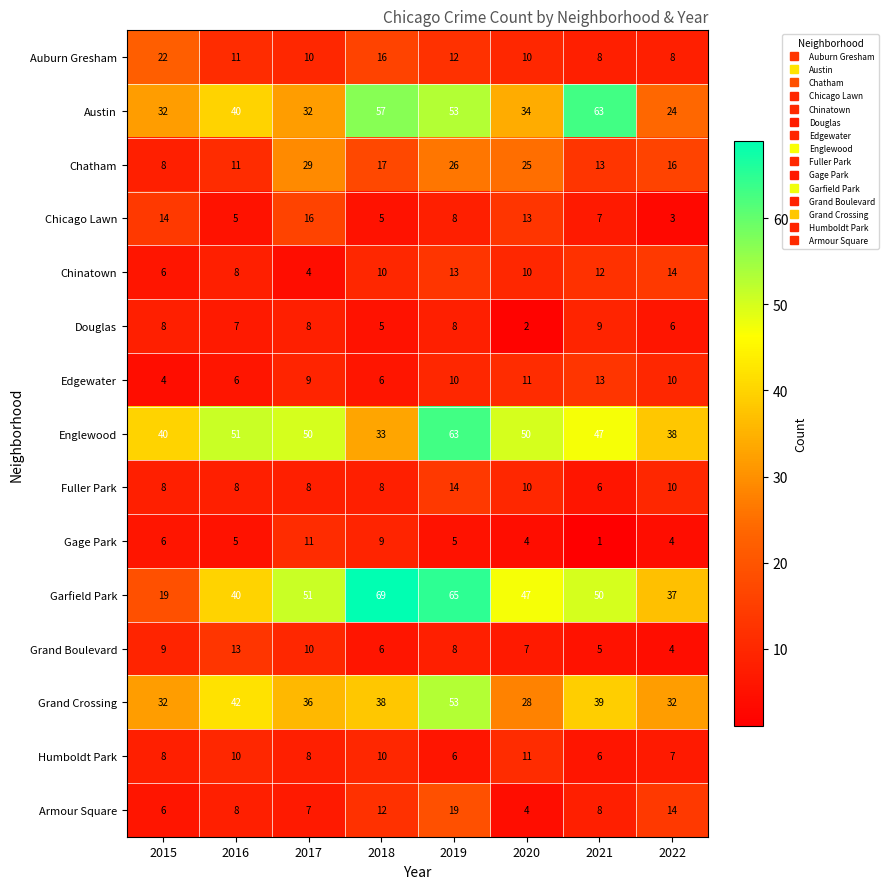

What is the difference between the Armour Square values at 2016 and 2020?

4